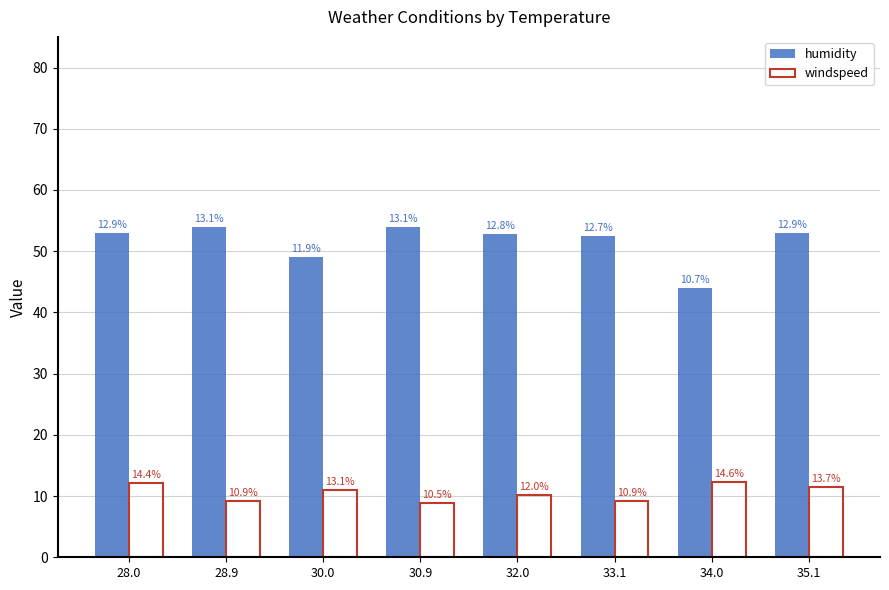

Reading right to left, transcribe all the data shown in this chart.

humidity: 35.1=53.0	34.0=44.0	33.1=52.5	32.0=52.8	30.9=54.0	30.0=49.0	28.9=54.0	28.0=53.0
windspeed: 35.1=11.5	34.0=12.3	33.1=9.2	32.0=10.1	30.9=8.8	30.0=11.0	28.9=9.2	28.0=12.1